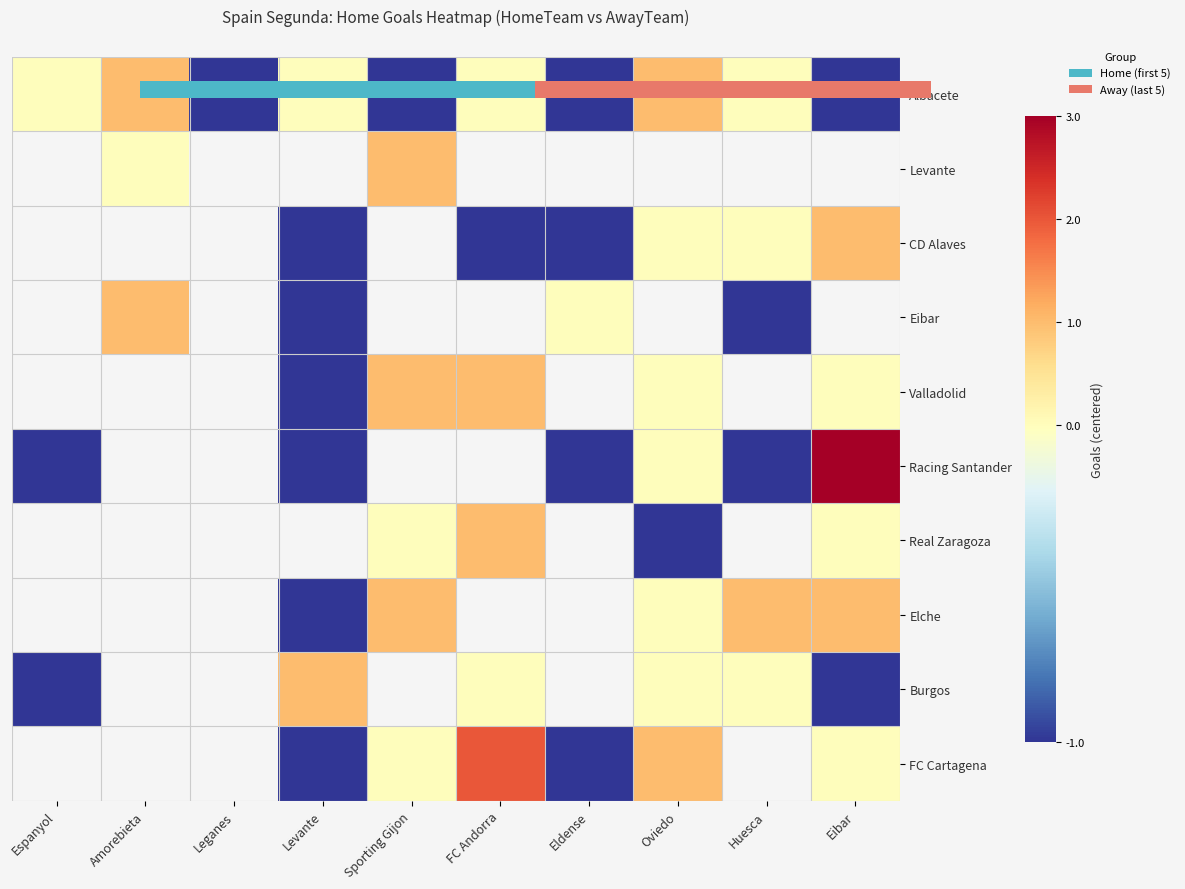

Which has a higher value, Oviedo or Levante?

Oviedo